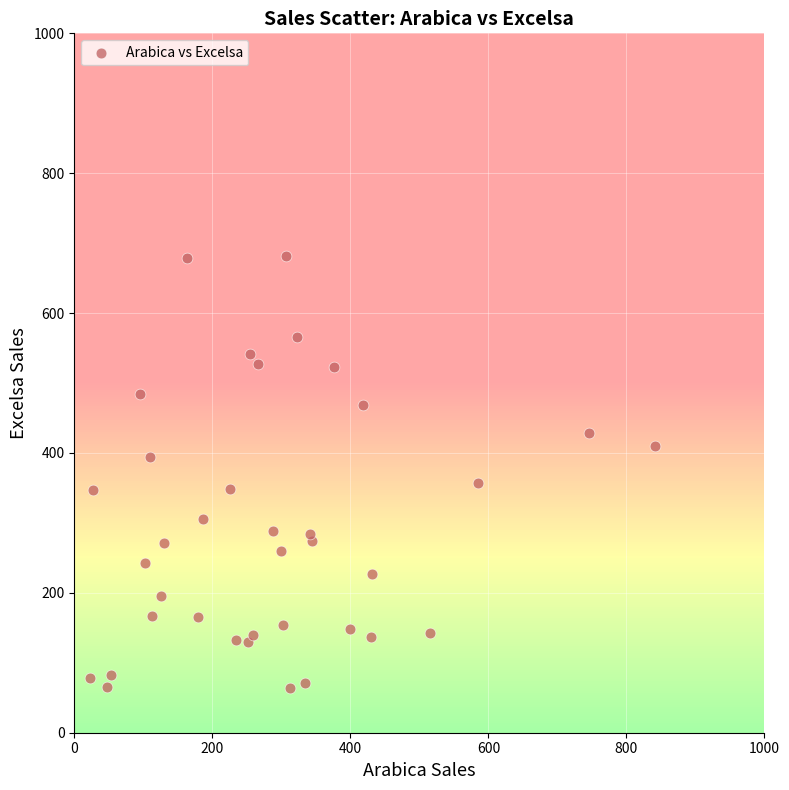

What is the range of Y values (max minus min)?

617.8